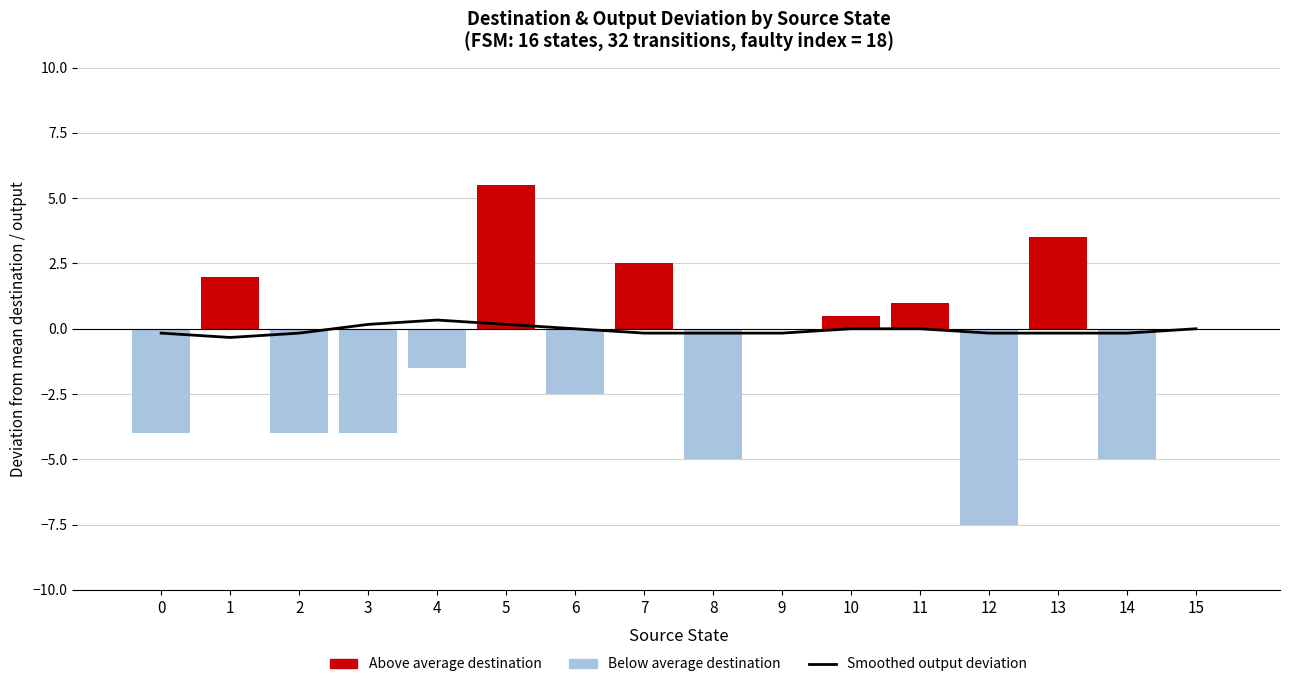

At which label does Avg Destination State (centred) first exceed 0?

1